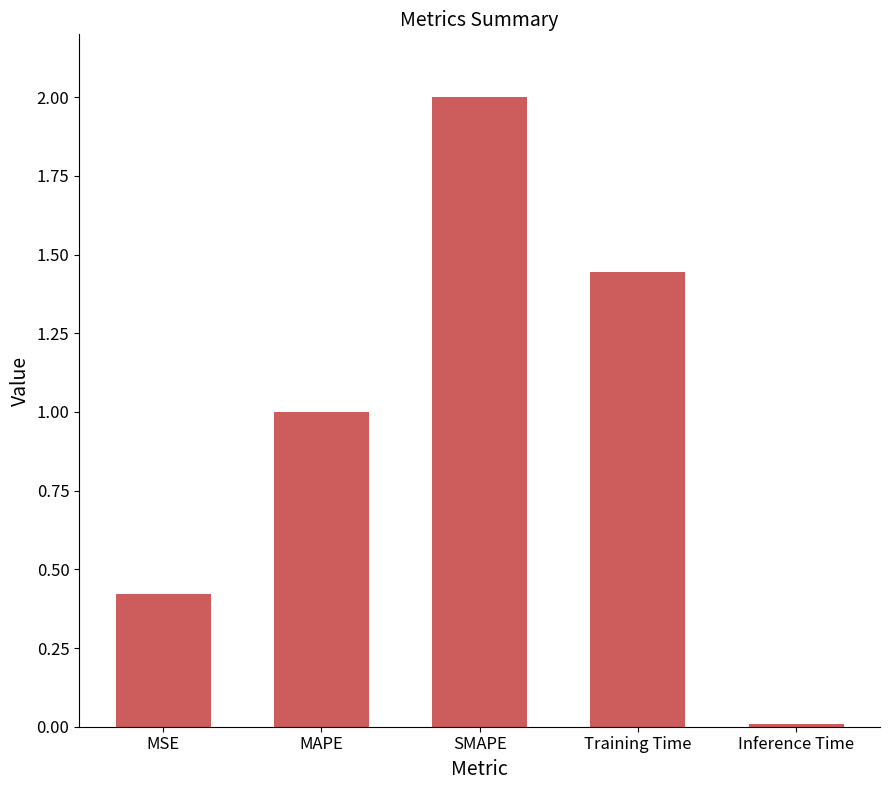

At which label is the value closest to 1?

MAPE